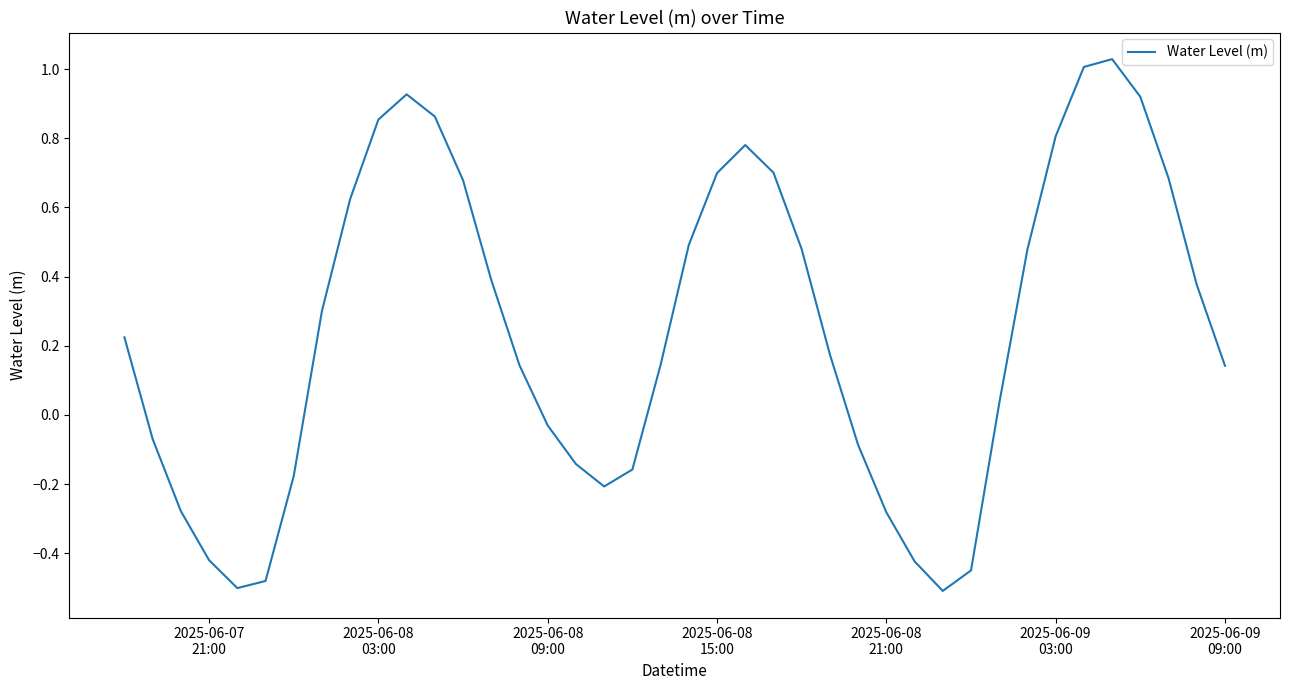

What is the difference between the maximum and minimum values?

1.5